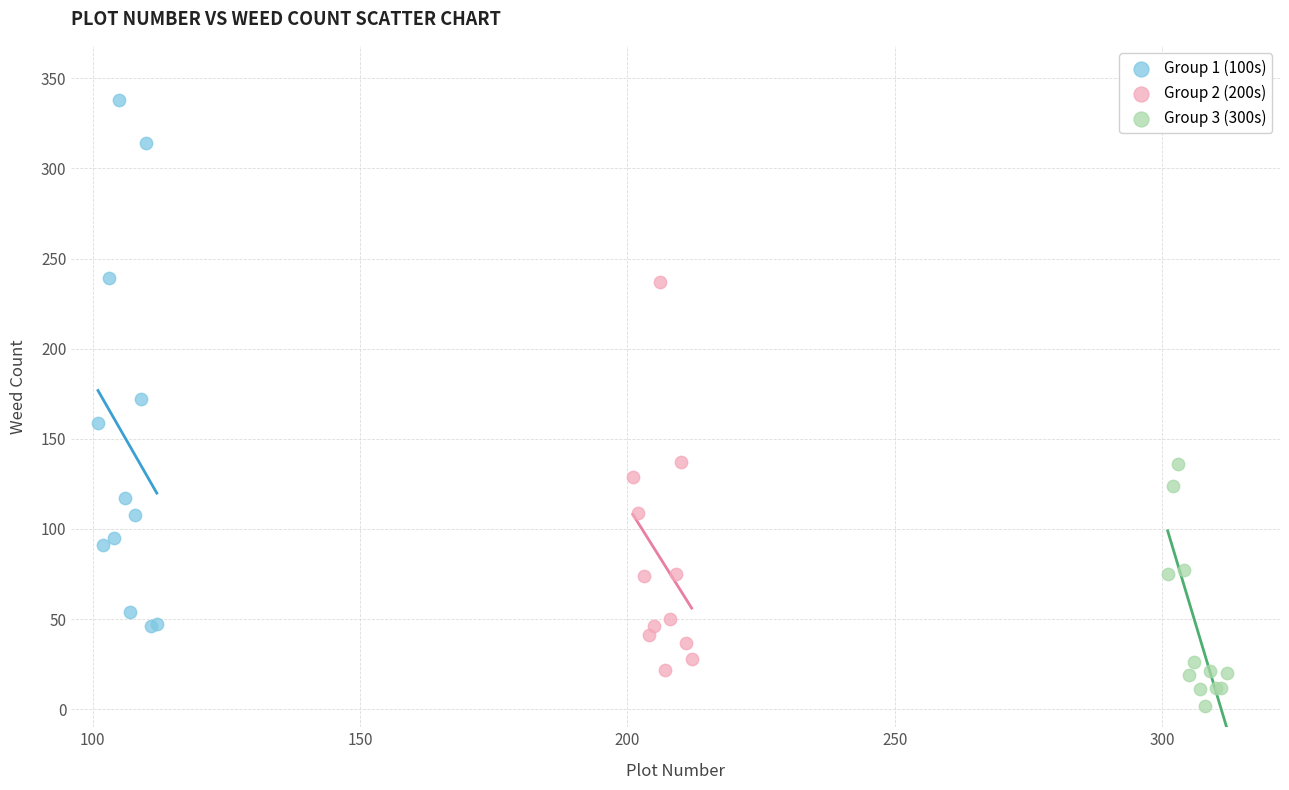

Which series reaches the minimum Y coordinate?

Group 3 (300s)